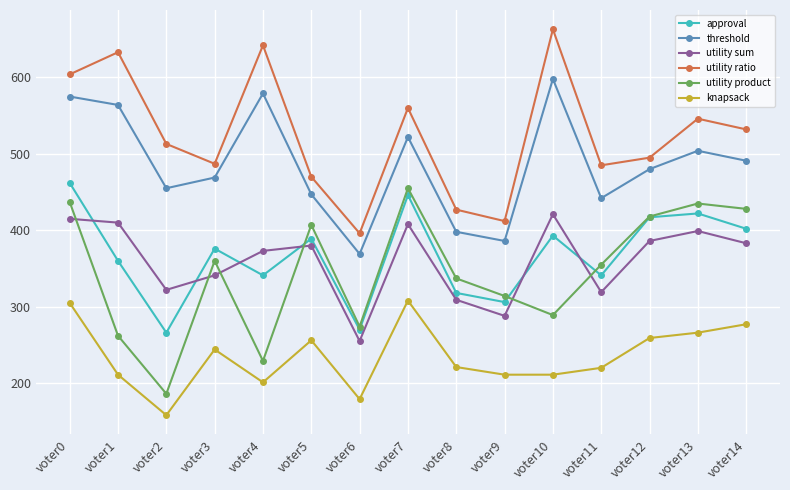

Is the value of utility ratio at voter10 greater than the value of knapsack at voter14?

Yes